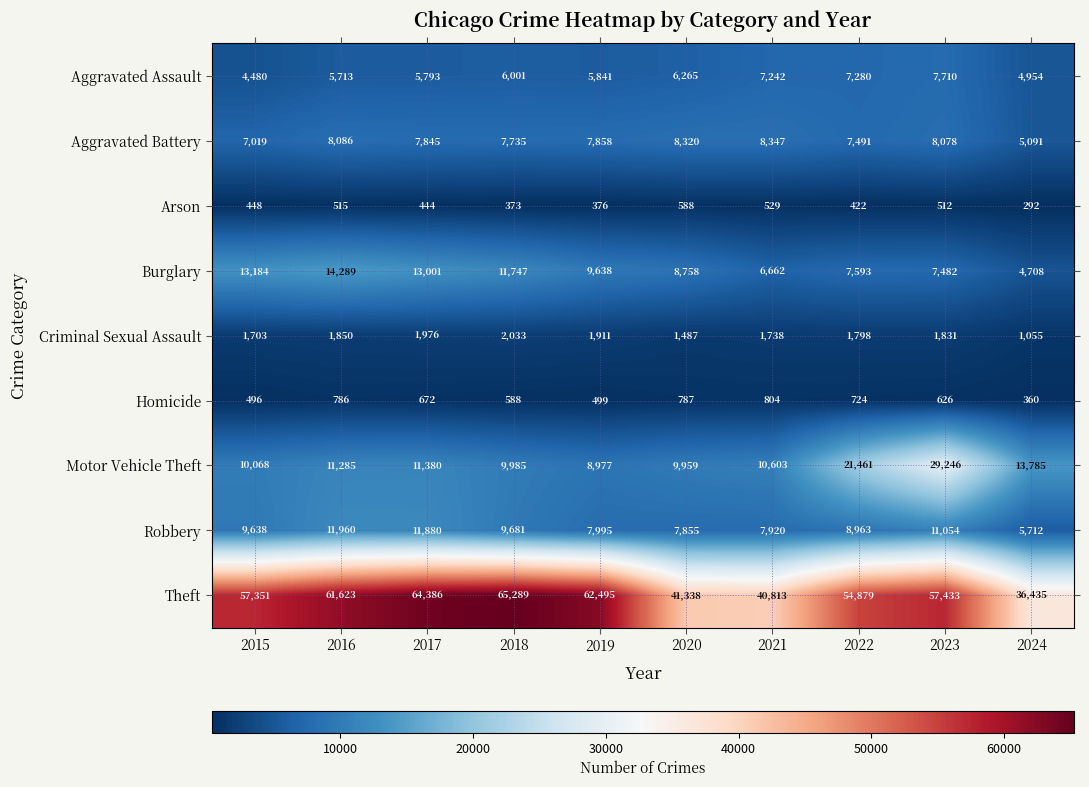

Is it true that Burglary equals 19606 at 2016?

False